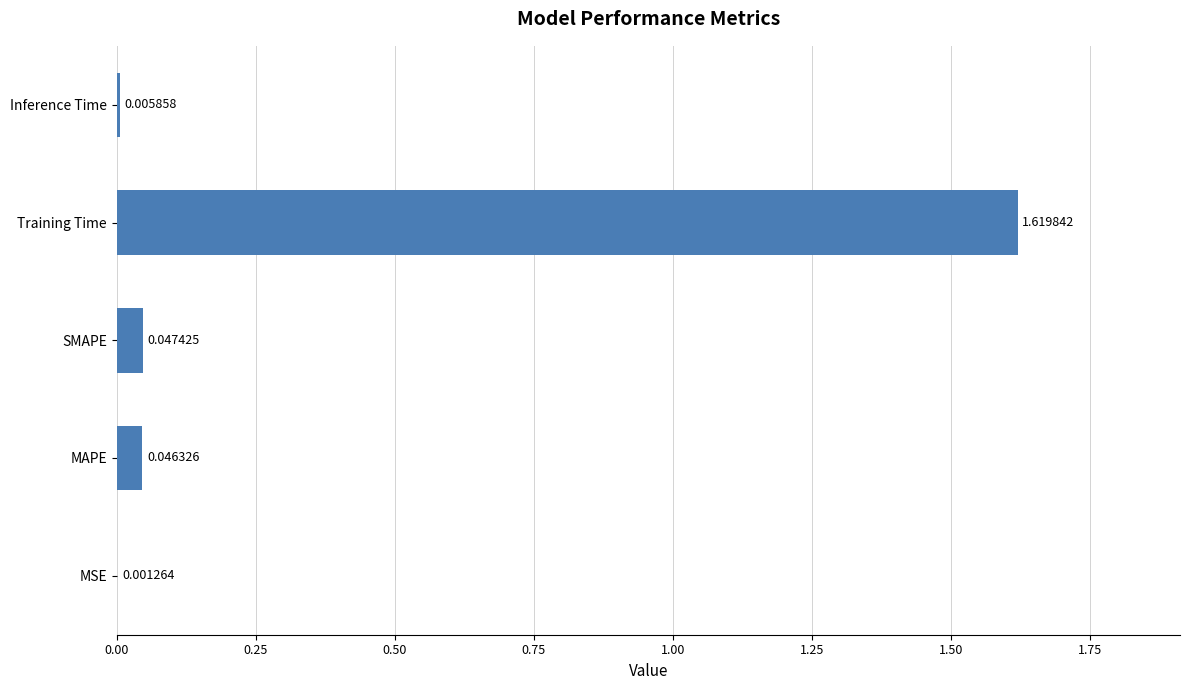

Which has a higher value, Training Time or MSE?

Training Time